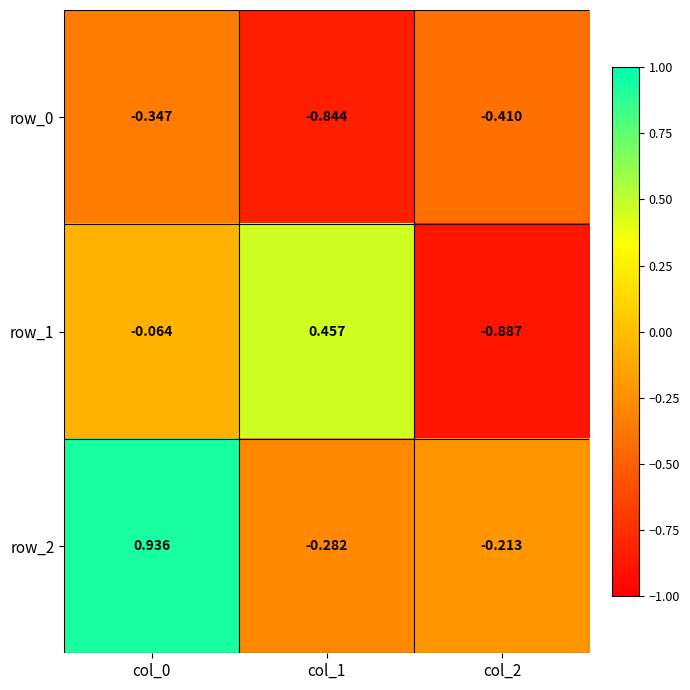

How many values in row_1 are above zero?

1